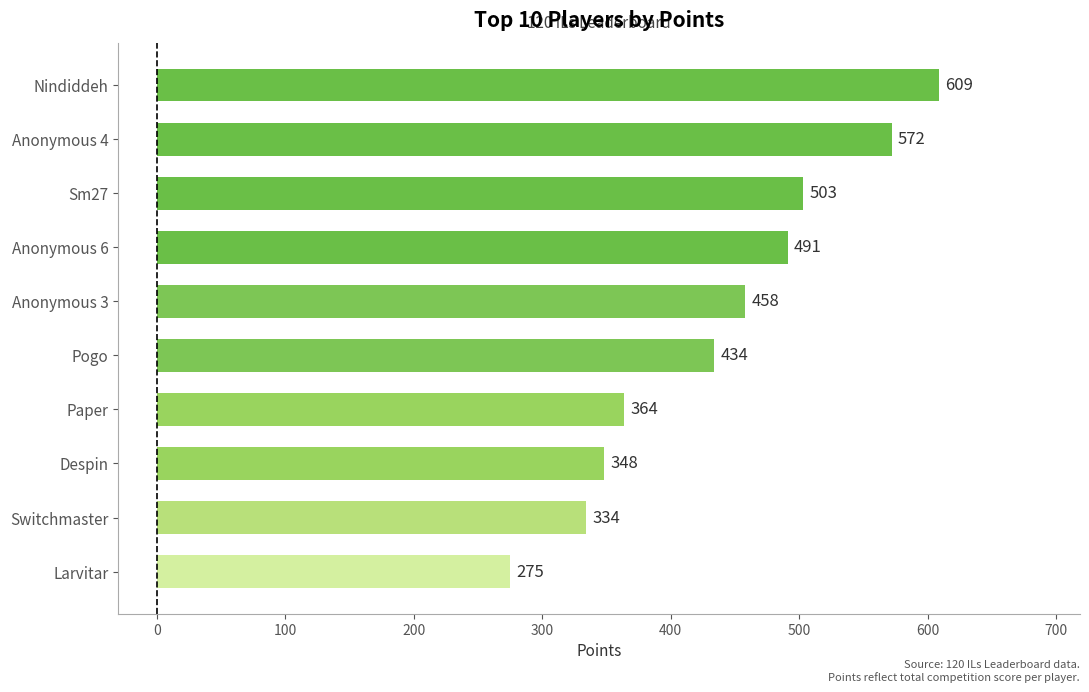

What is the average value?

439